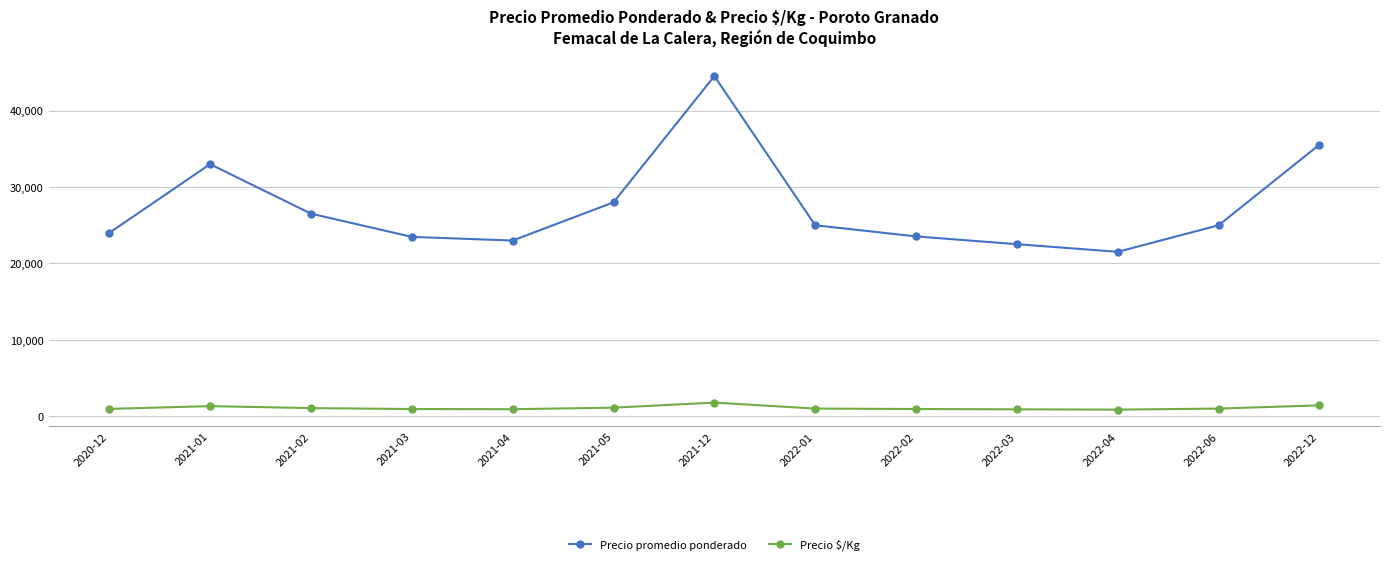

Where is Precio promedio ponderado nearest to the value 33027?

2021-01